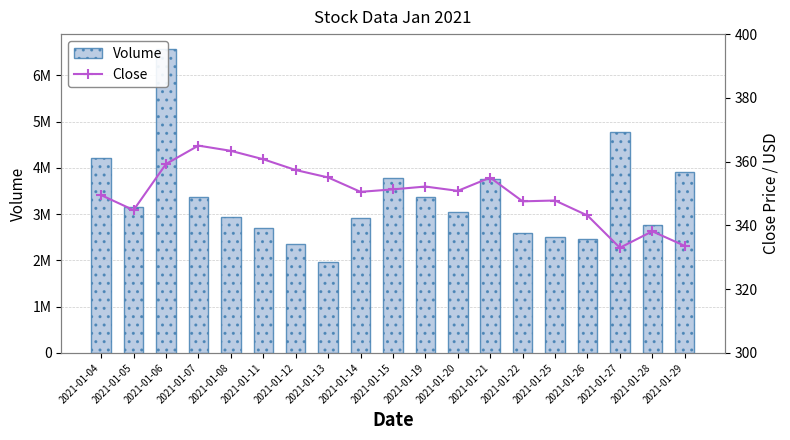

Rank the series by their average value, from lowest to highest.

Close, Volume